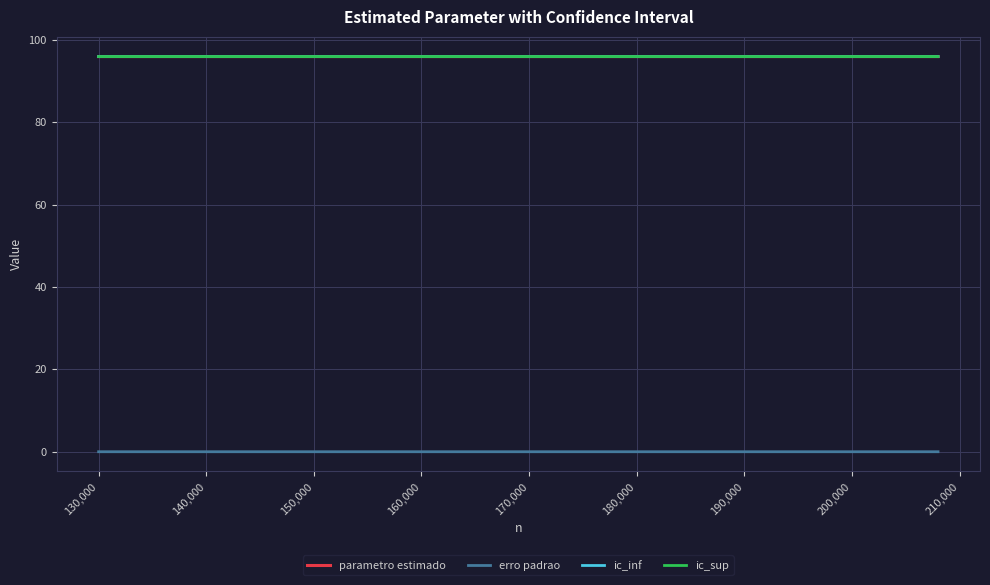

What is the greatest value displayed?

96.0